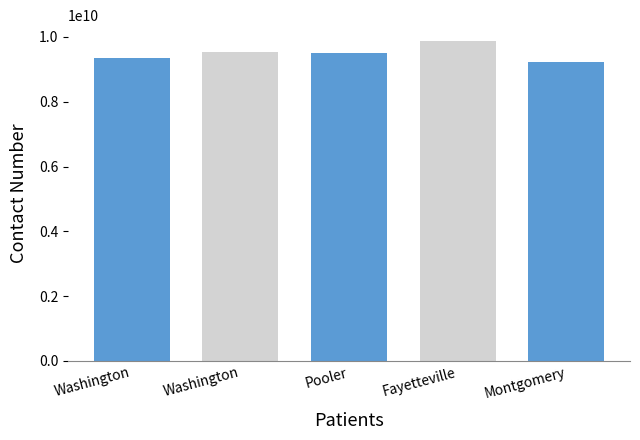

What is the average value?

9501577305